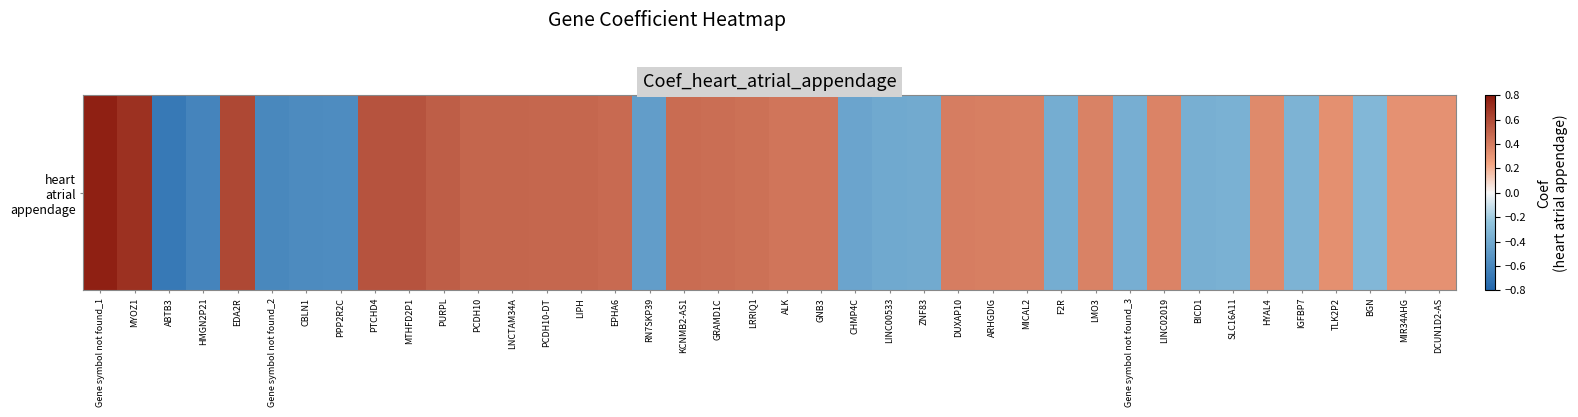

Reading left to right, extract all data points from this chart.

Gene symbol not found_1=0.8	MYOZ1=0.7	ABTB3=-0.7	HMGN2P21=-0.6	EDA2R=0.6	Gene symbol not found_2=-0.6	CBLN1=-0.6	PPP2R2C=-0.6	PTCHD4=0.6	MTHFD2P1=0.6	PURPL=0.5	PCDH10=0.5	LNCTAM34A=0.5	PCDH10-DT=0.5	LIPH=0.5	EPHA6=0.5	RN7SKP39=-0.5	KCNMB2-AS1=0.5	GRAMD1C=0.5	LRRIQ1=0.4	ALK=0.4	GNB3=0.4	CHMP4C=-0.4	LINC00533=-0.4	ZNF83=-0.4	DUXAP10=0.4	ARHGDIG=0.4	MICAL2=0.4	F2R=-0.4	LMO3=0.4	Gene symbol not found_3=-0.4	LINC02019=0.4	BICD1=-0.4	SLC16A11=-0.4	HYAL4=0.3	IGFBP7=-0.3	TLK2P2=0.3	BGN=-0.3	MIR34AHG=0.3	DCUN1D2-AS=0.3